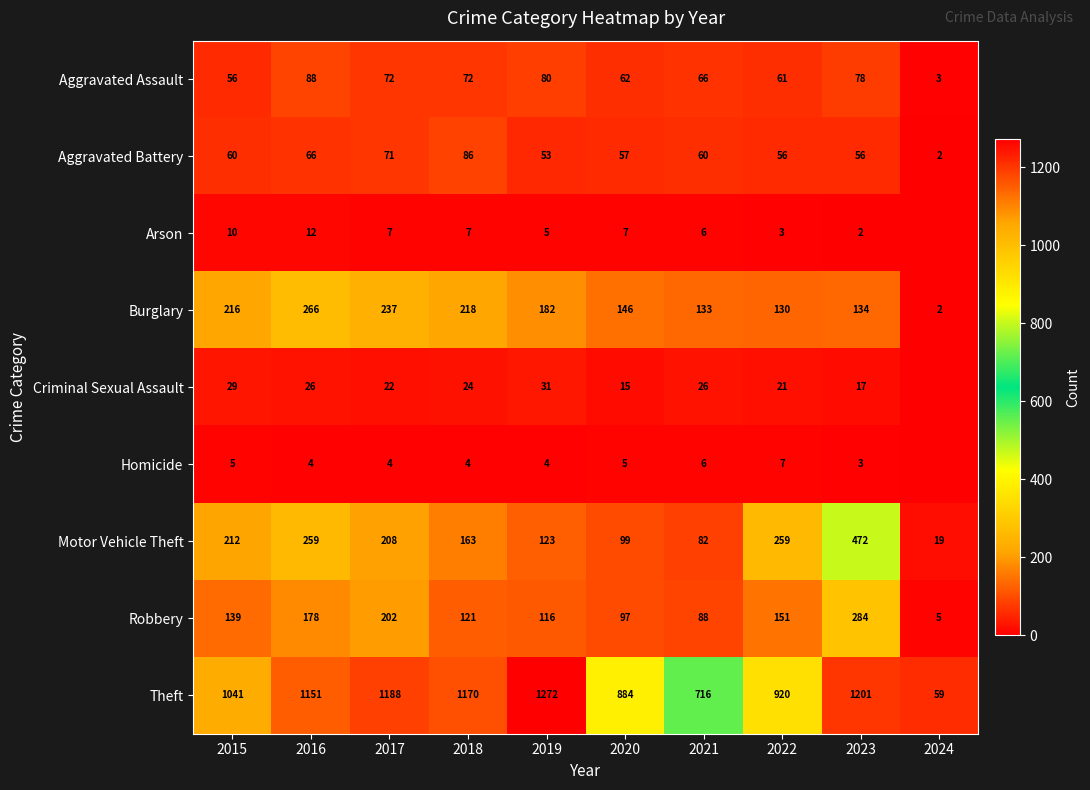

Read the Motor Vehicle Theft value at 2019, to the nearest 50.

100